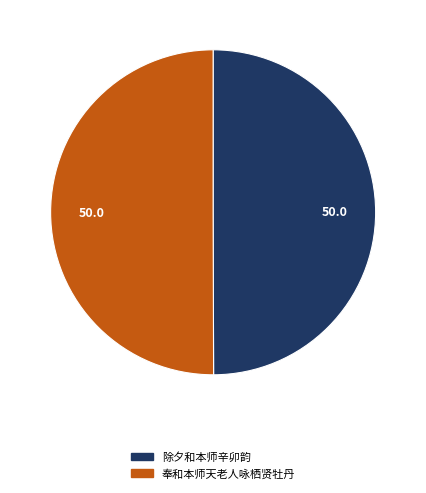

How many slices are in this pie chart?

2